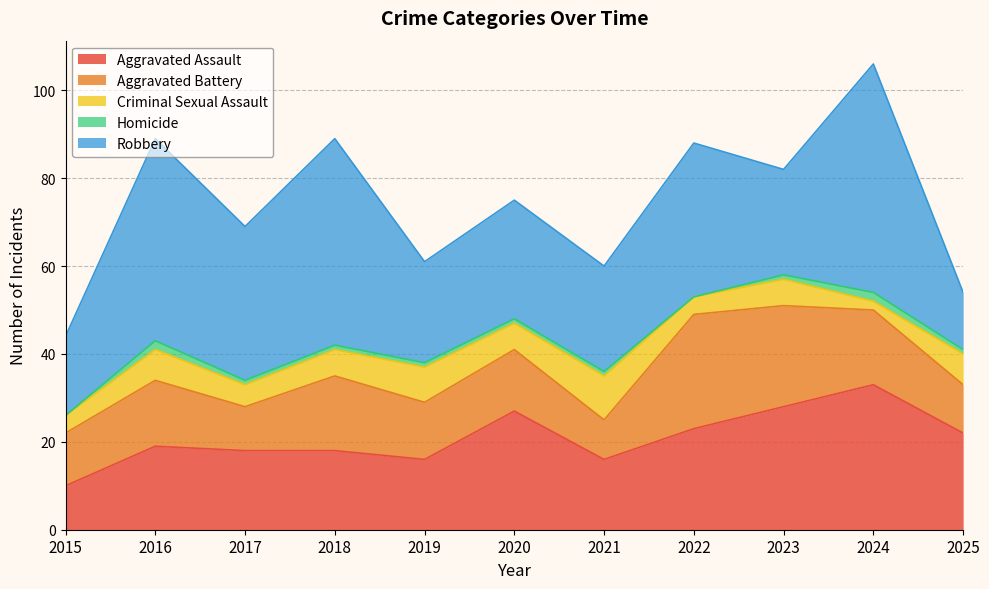

Does the chart display data point markers on the line(s)?

No